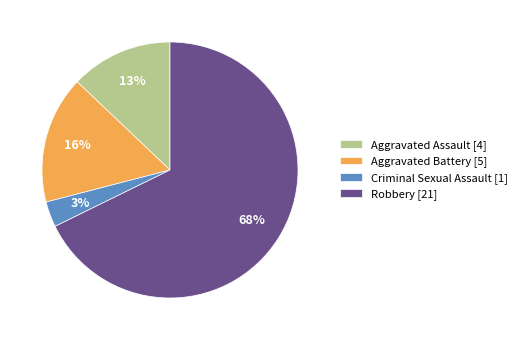

Is the sum of Aggravated Assault [4] and Robbery [21] greater than half?

Yes